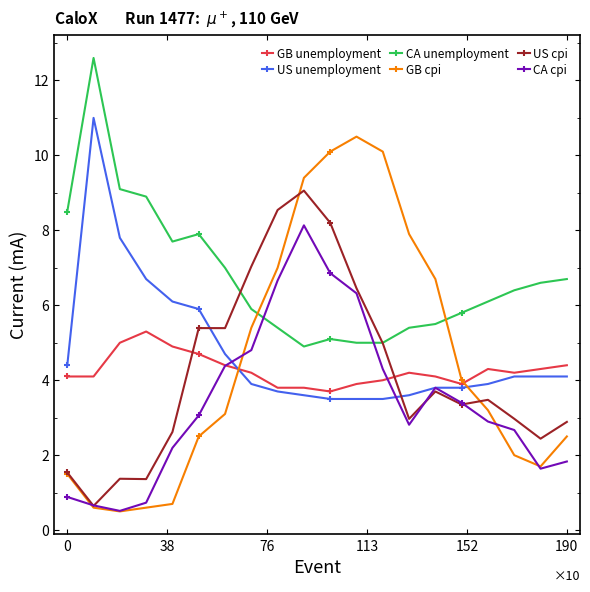

Which series has the widest spread of values?

GB cpi